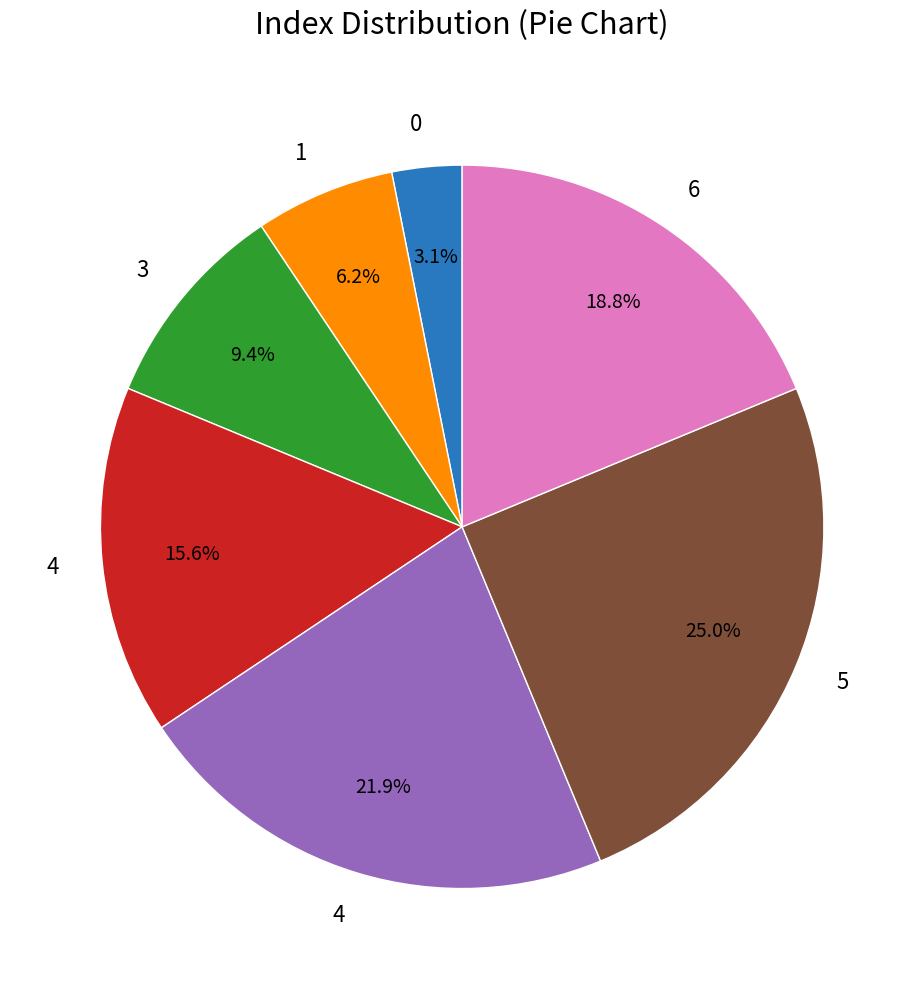

How many slices are in this pie chart?

7